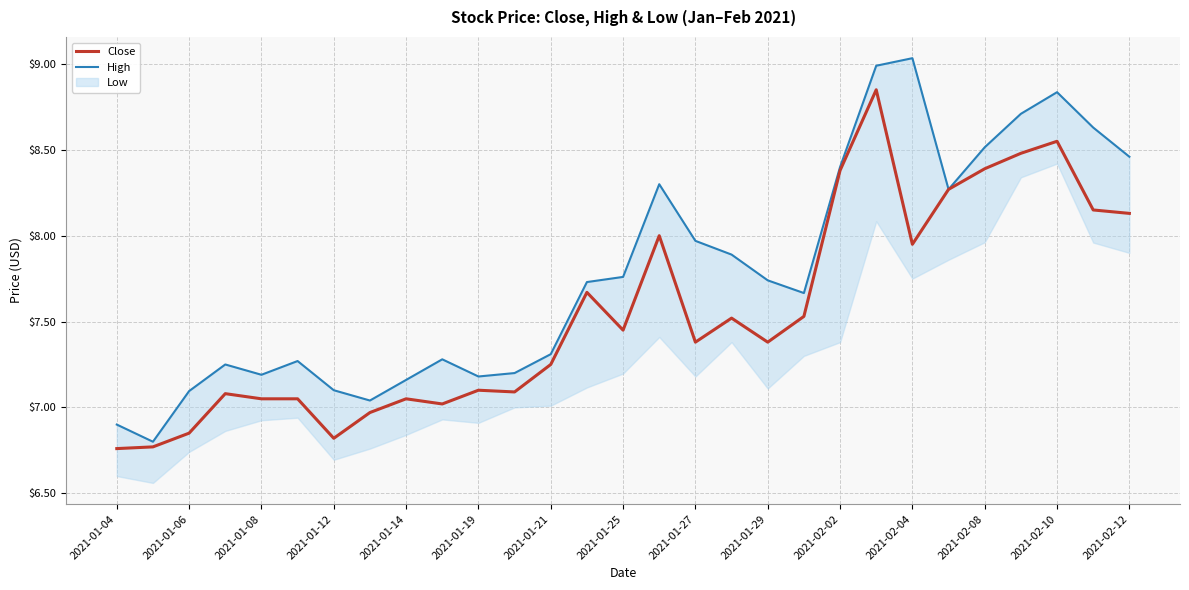

What is the total value across all series at 15?

16.3